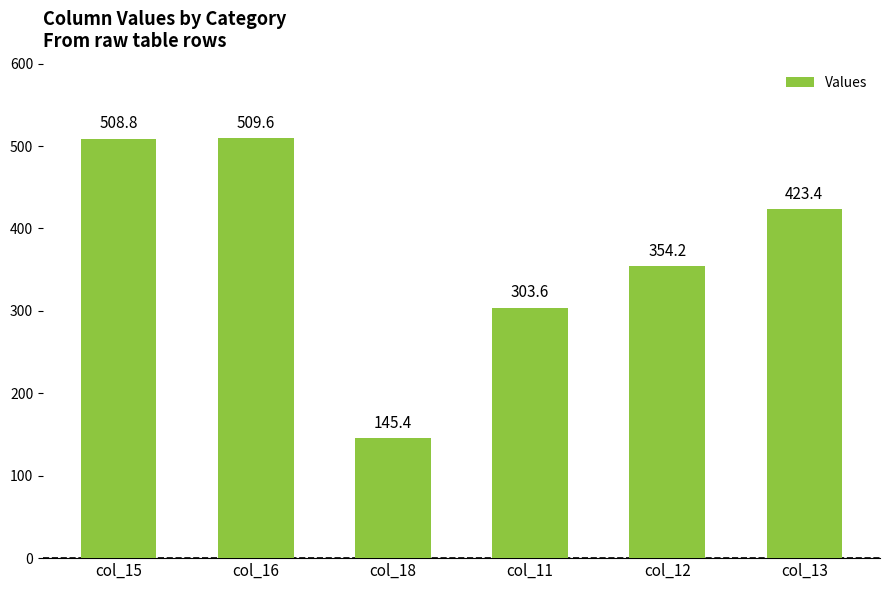

How many values exceed 423?

3